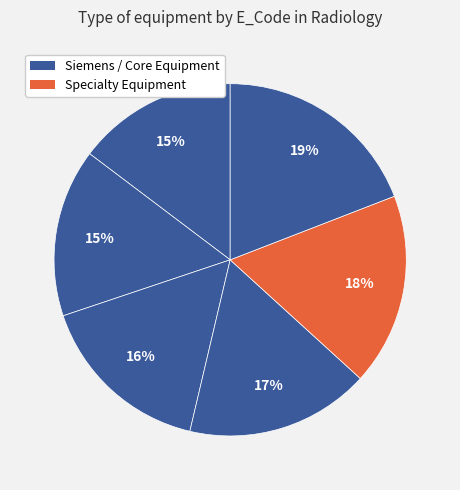

How many segments does this pie chart have?

6